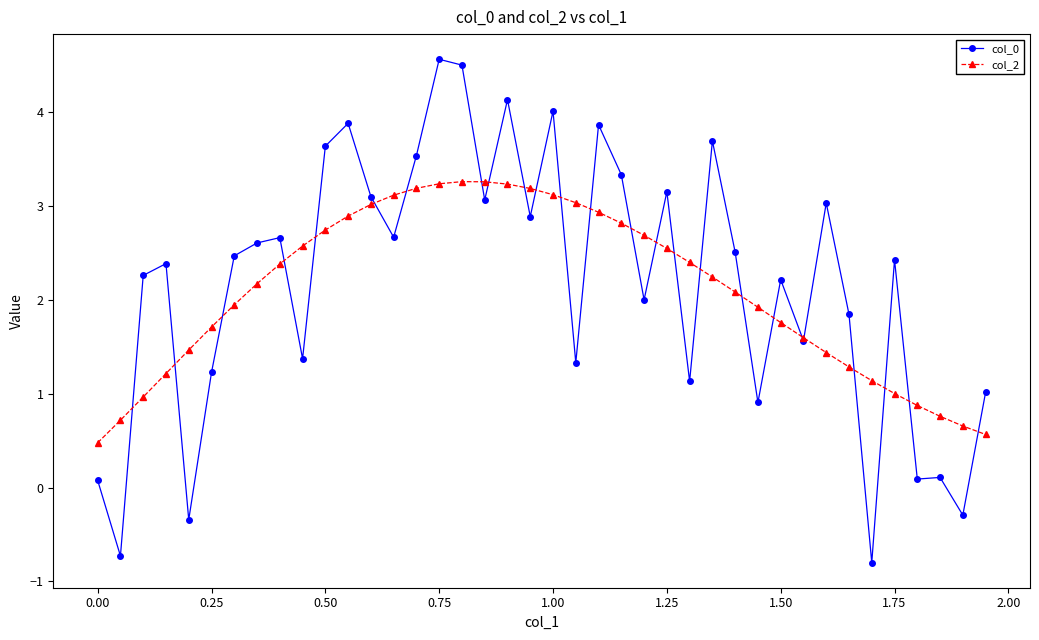

Does the chart display data point markers on the line(s)?

Yes